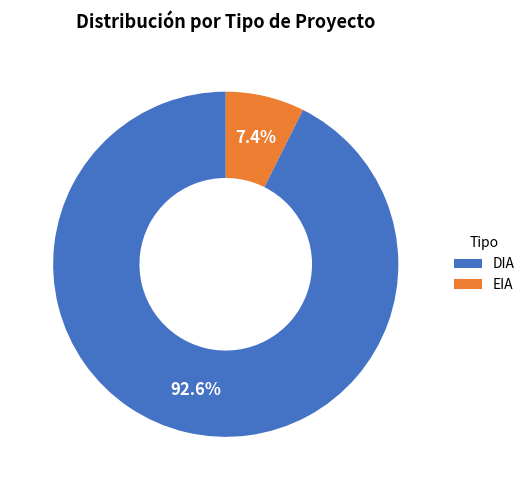

Which has a higher value, DIA or EIA?

DIA